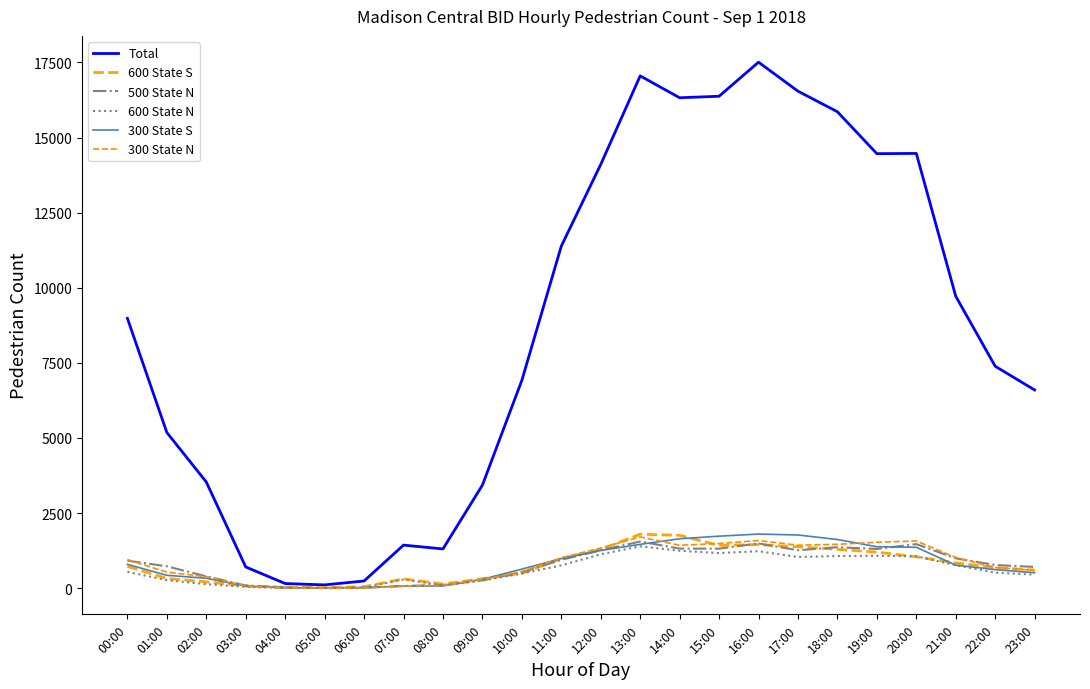

How many lines are shown in the chart?

6